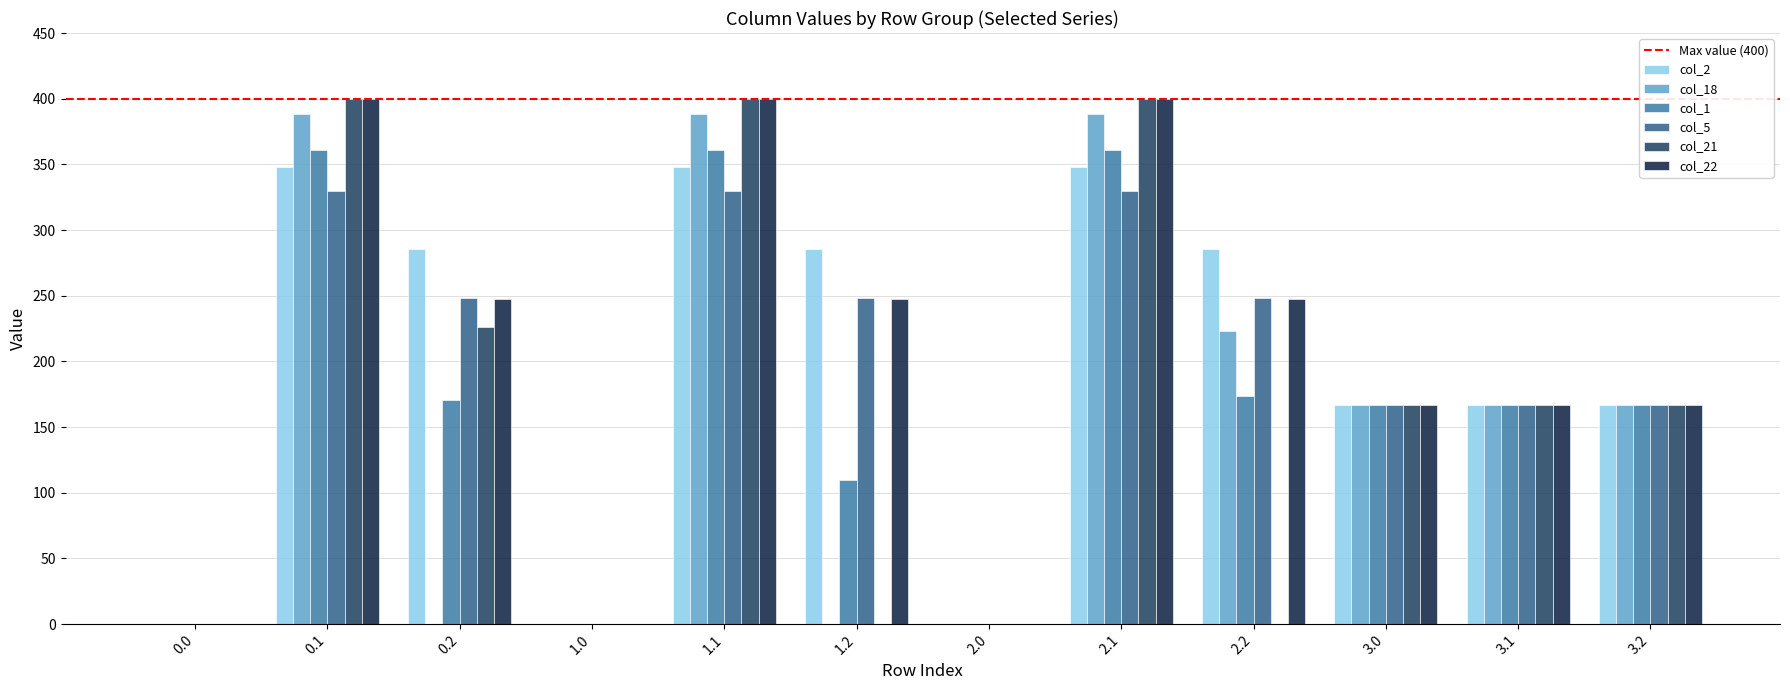

What is the sum of all col_5 values?

2234.0